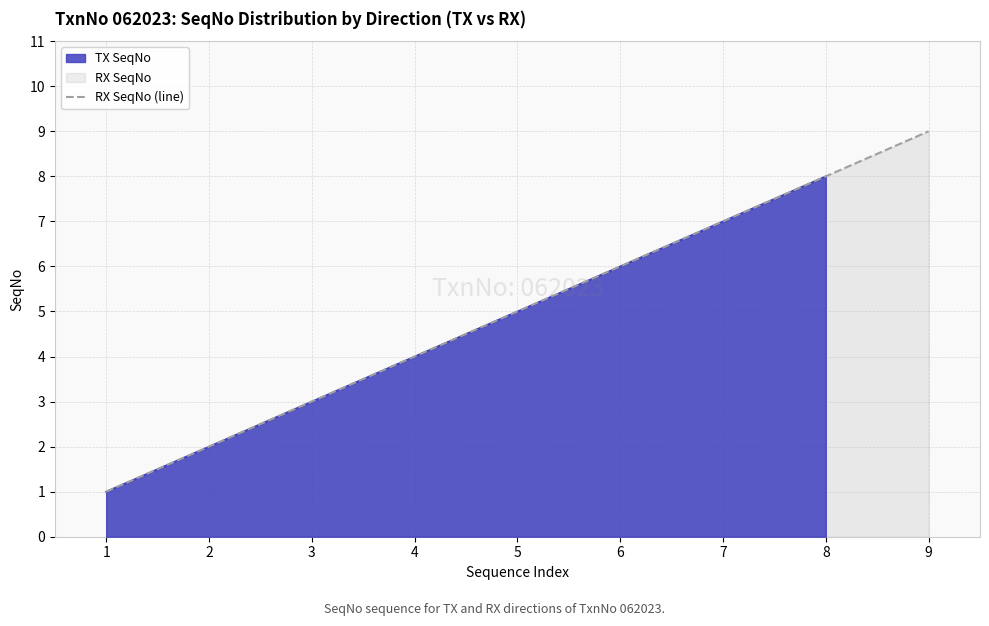

How many values are below 5?

4